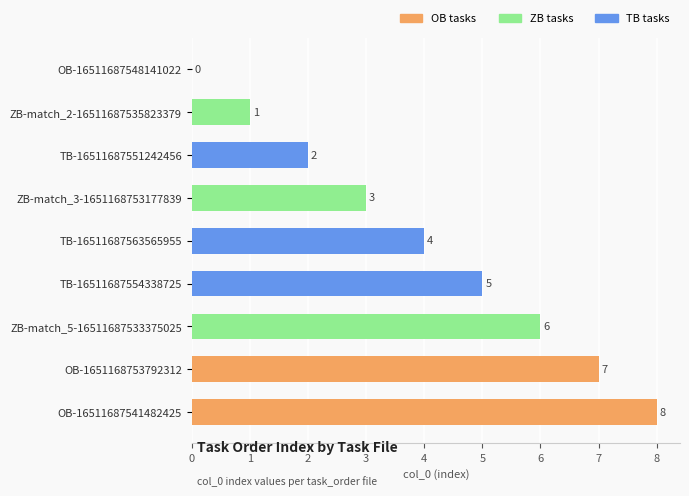

What is the greatest value displayed?

8